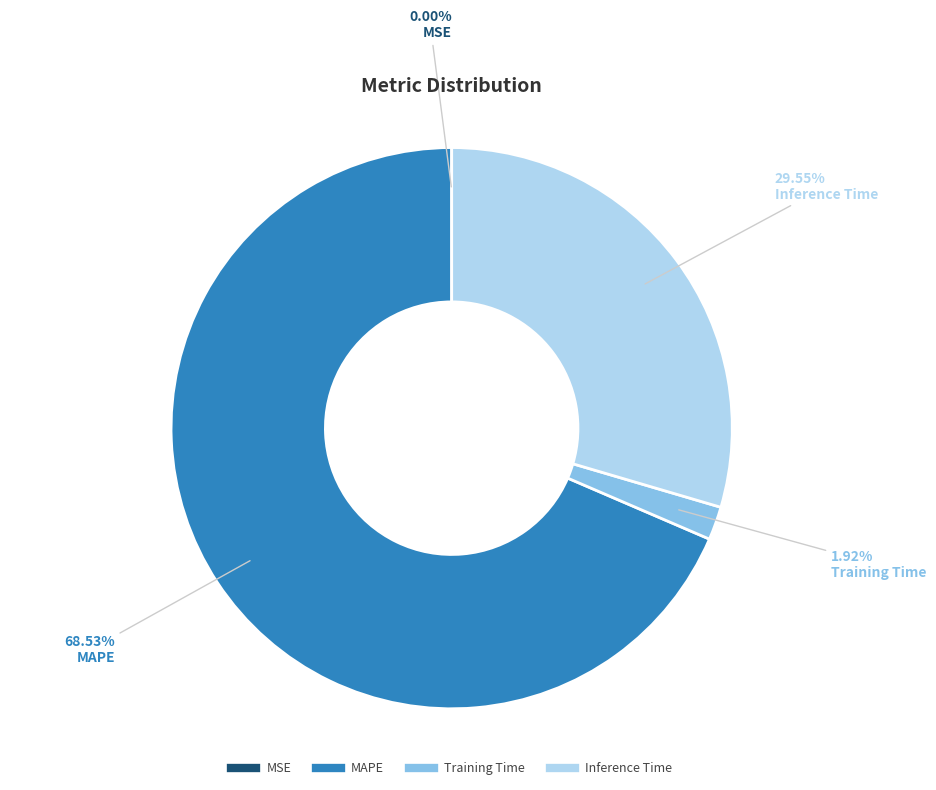

Does MAPE account for over 50% of the chart?

Yes